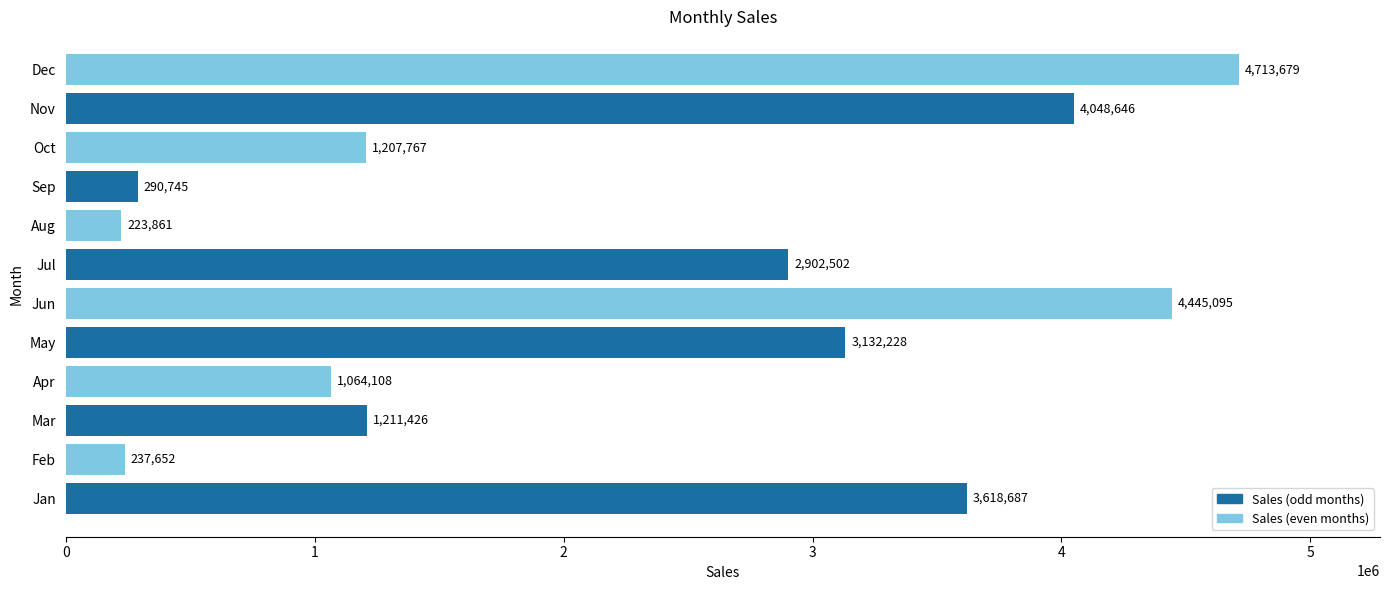

The value at Sep is 290745.2. True or false?

True